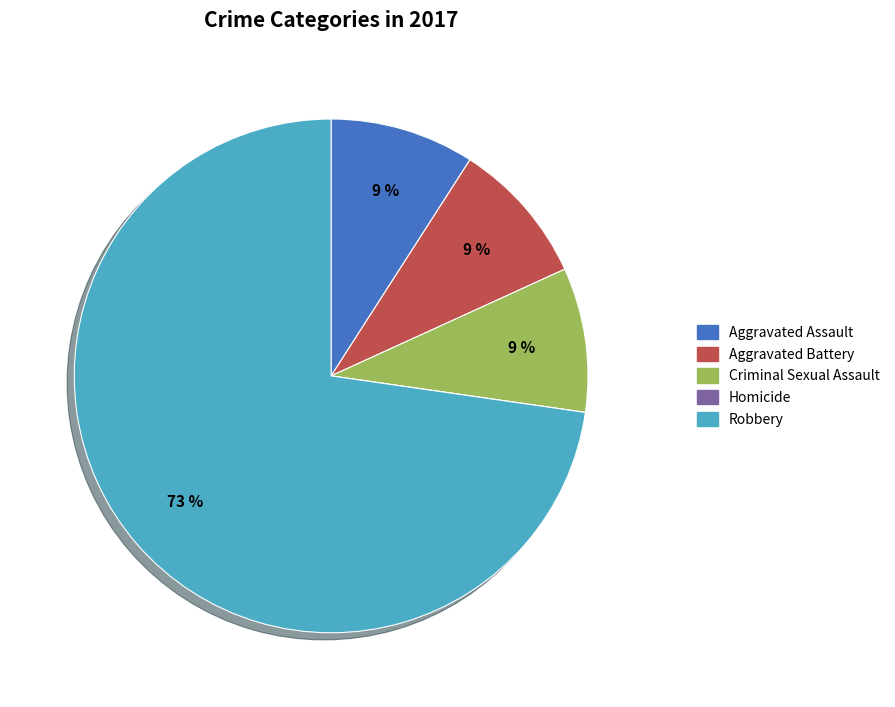

True or false: Aggravated Battery accounts for 9% of the total.

True